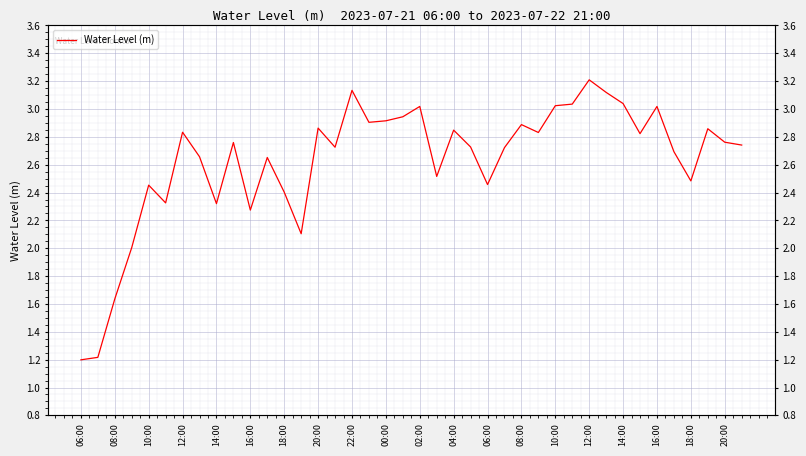

The chart shows a value of 0.6 at 08:00. True or false?

False